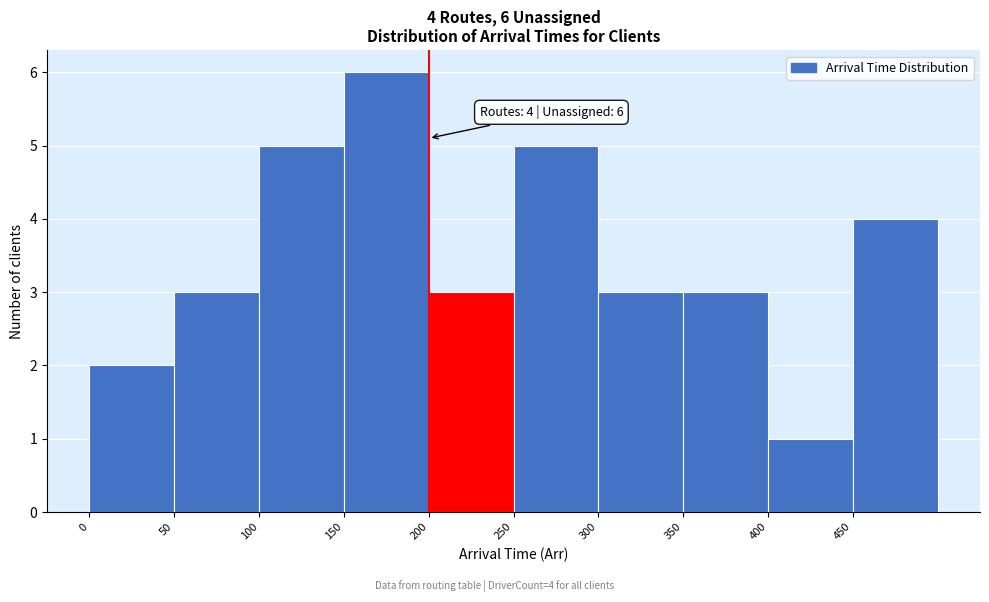

Which range on the x-axis has the tallest bar?

150 to 200